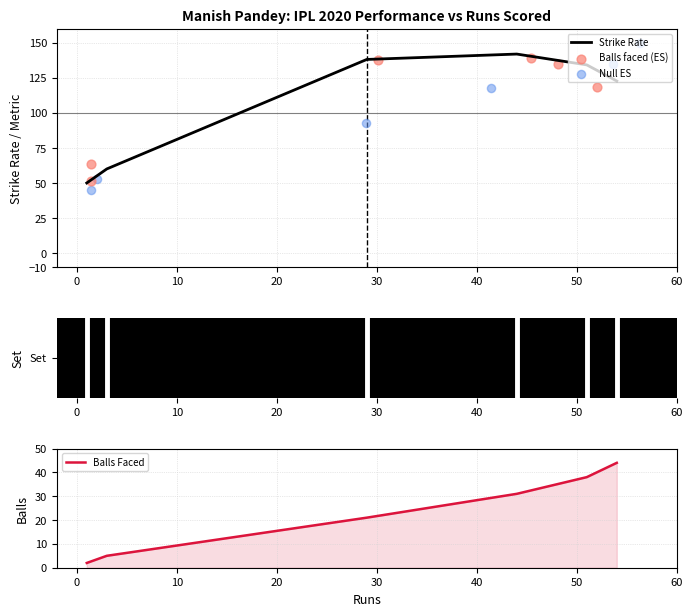

At which category is the sum across all series the highest?

54